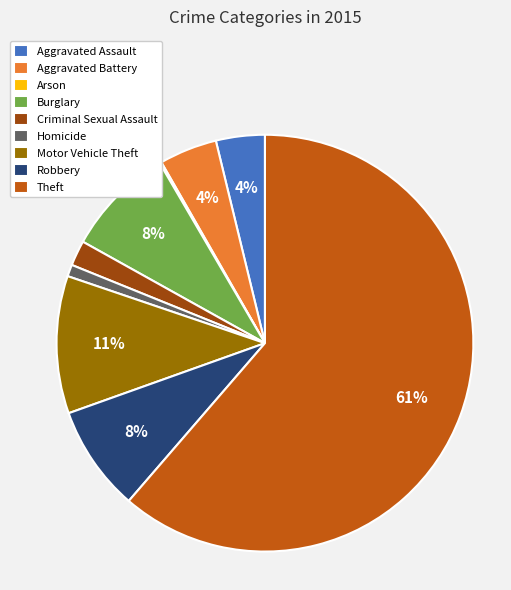

Do Aggravated Assault and Homicide together represent more than half of the pie?

No